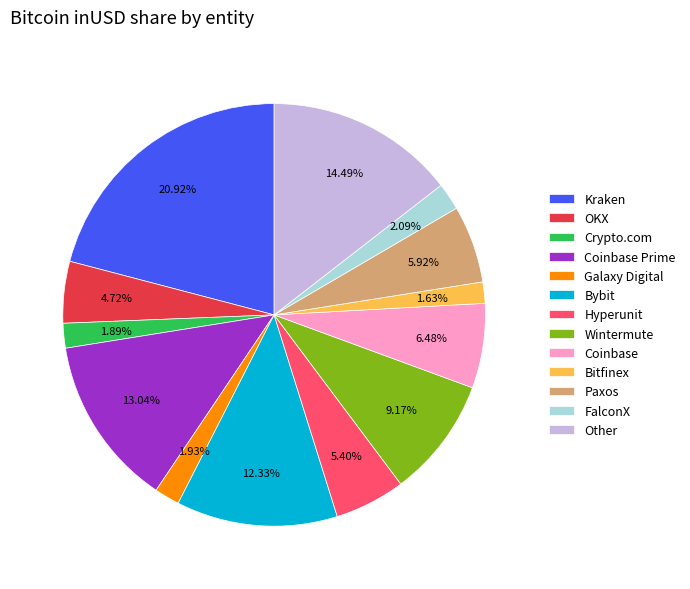

True or false: Other accounts for 22% of the total.

False